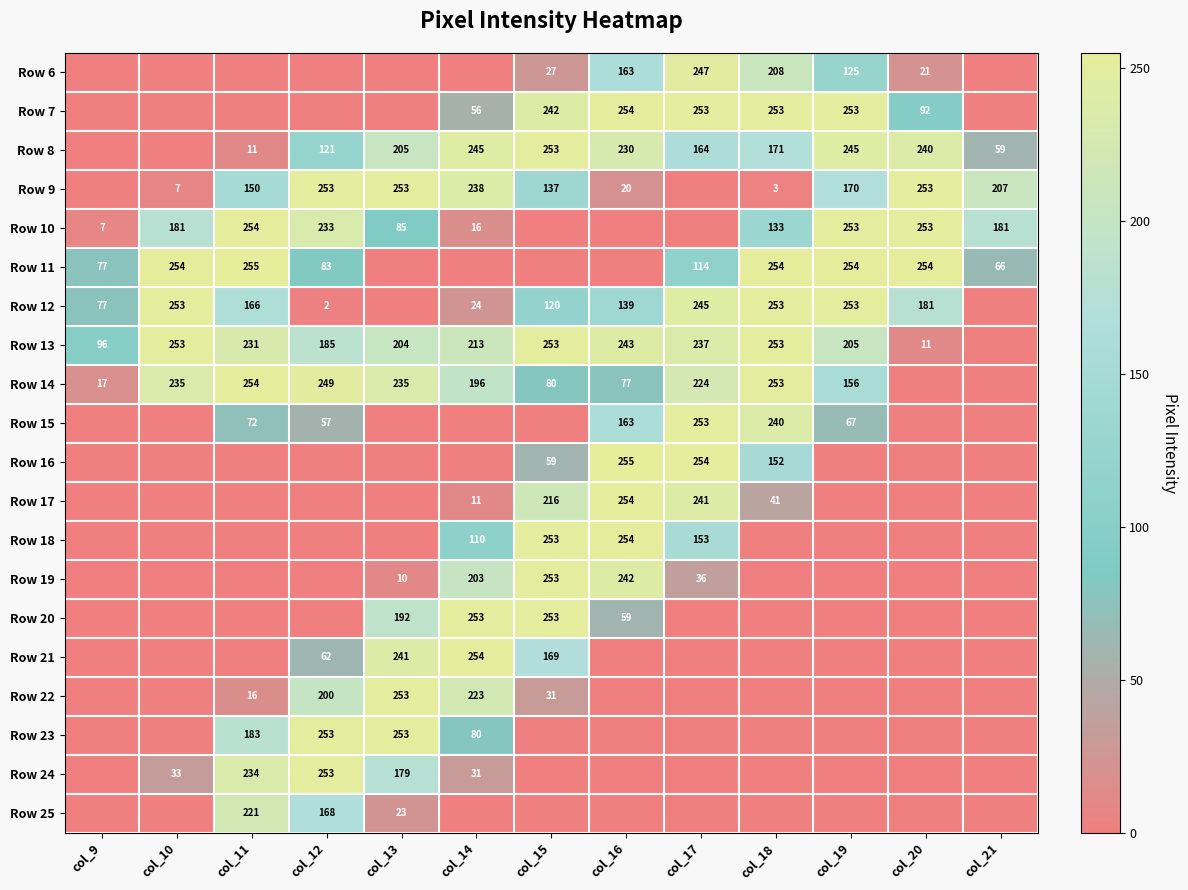

Is the value of Row 20 at col_16 greater than the value of Row 12 at col_15?

No